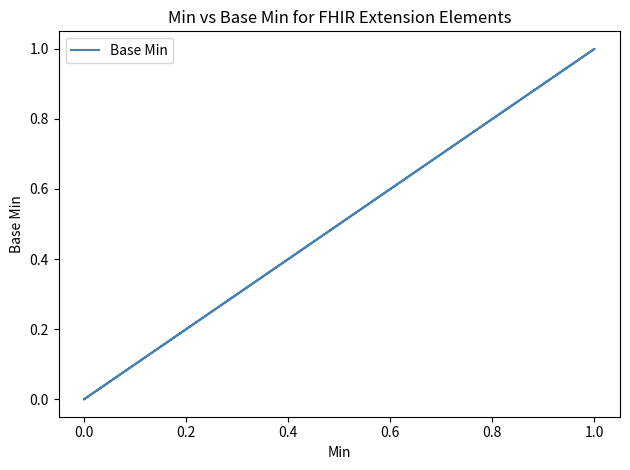

What is the maximum value shown in the chart?

1